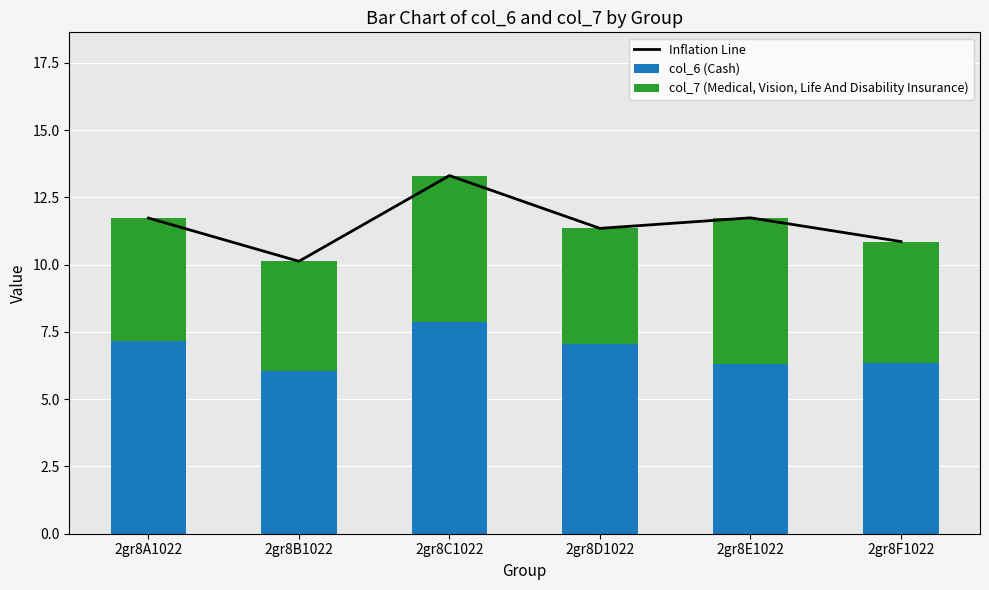

Which series changed the most between 2gr8B1022 and 2gr8C1022?

Inflation Line